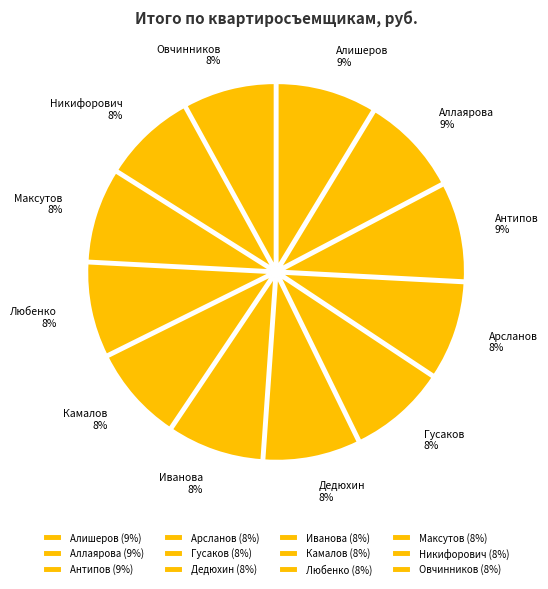

To the nearest percent, what percentage of the pie is Никифорович?

8%